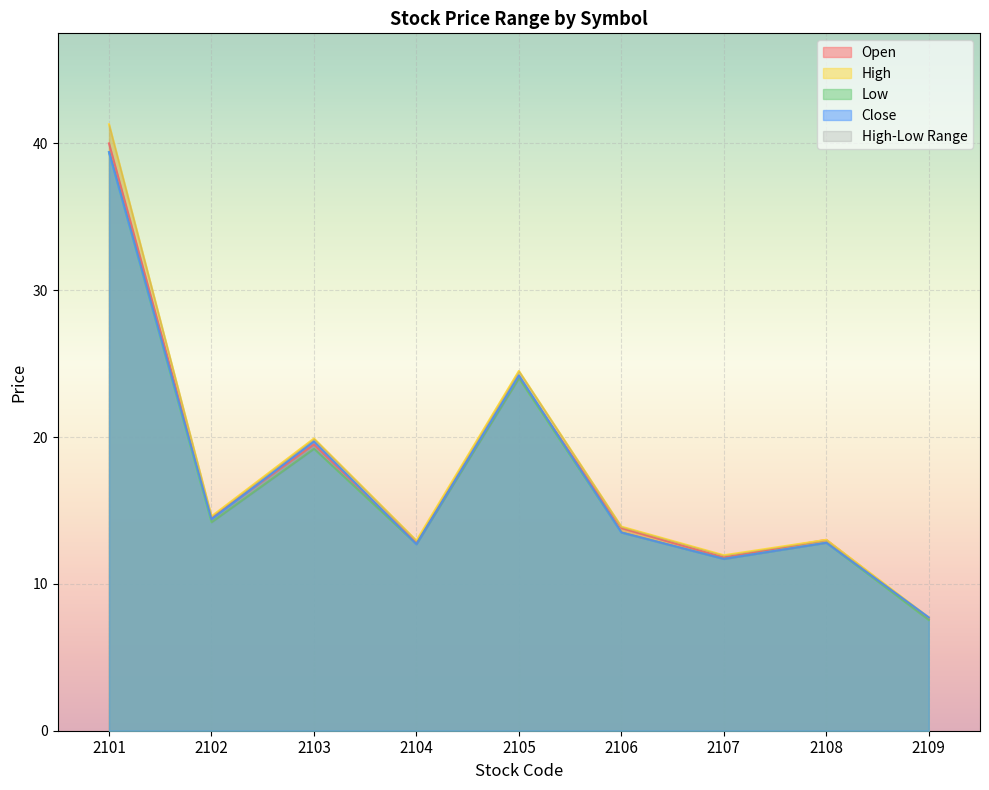

Is it true that High equals 13.0 at 2108?

True